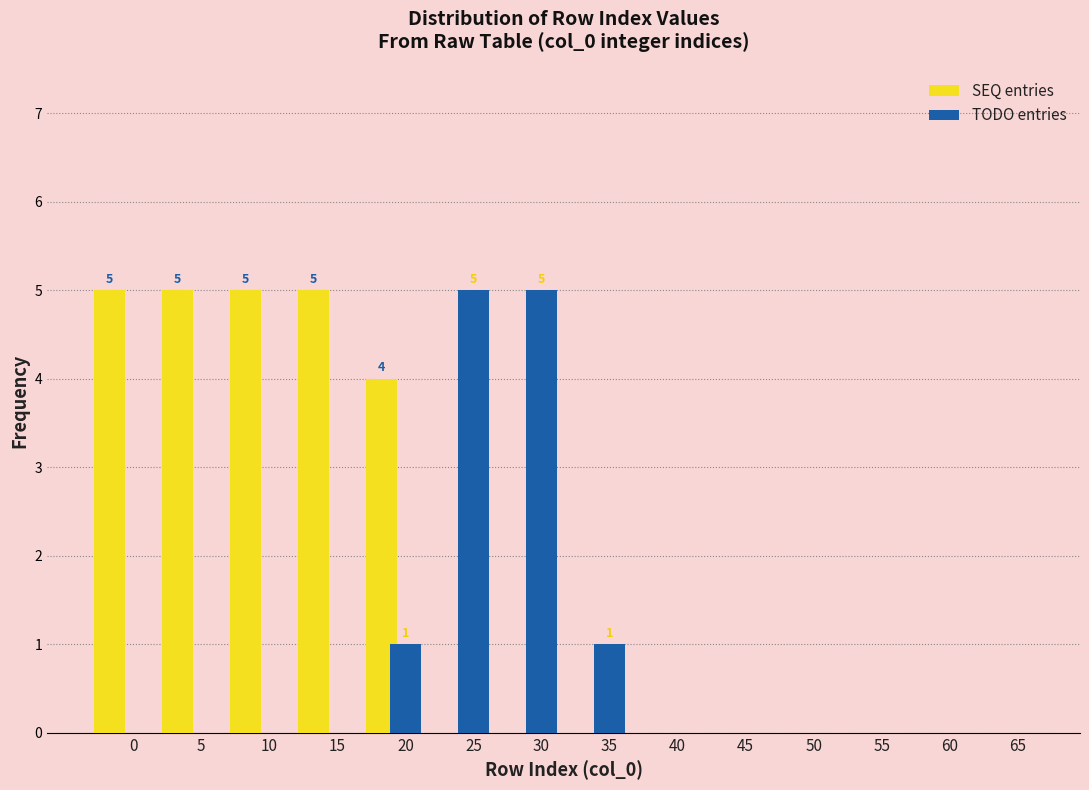

The value of SEQ entries at 50 is 0. True or false?

True